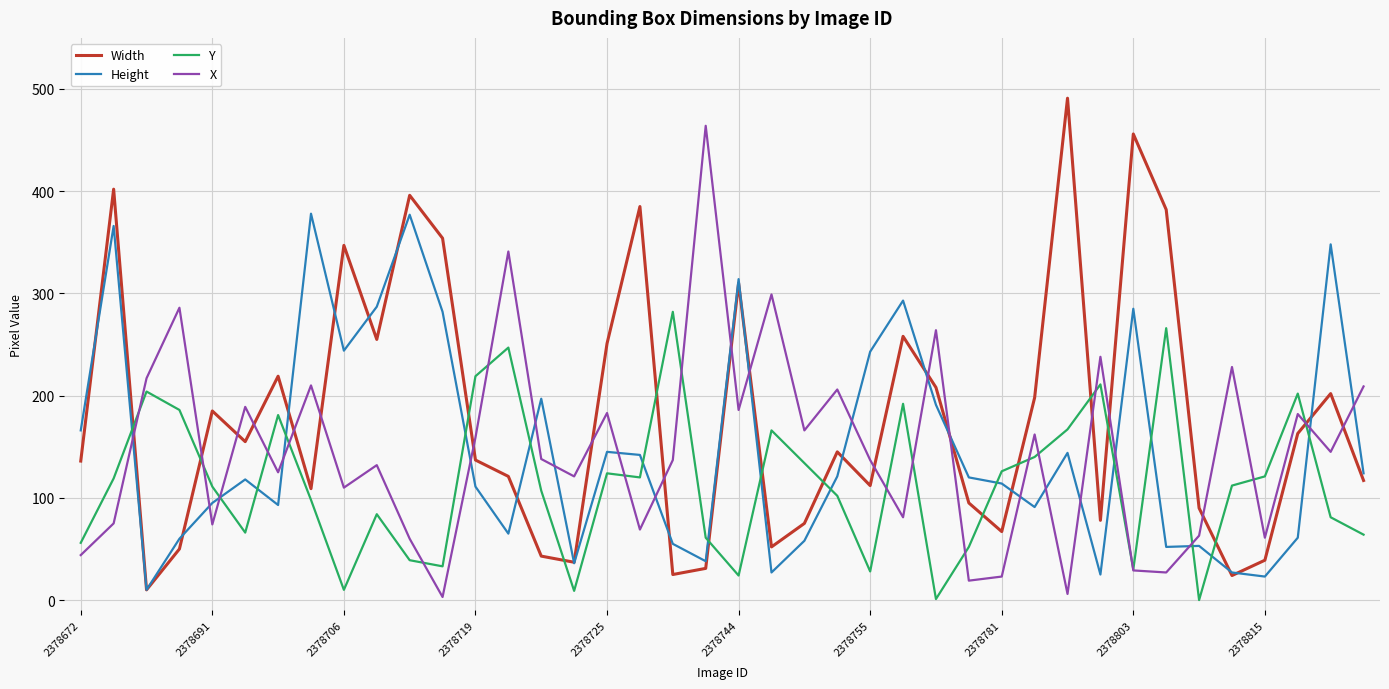

Which series has the largest total across all categories?

Width